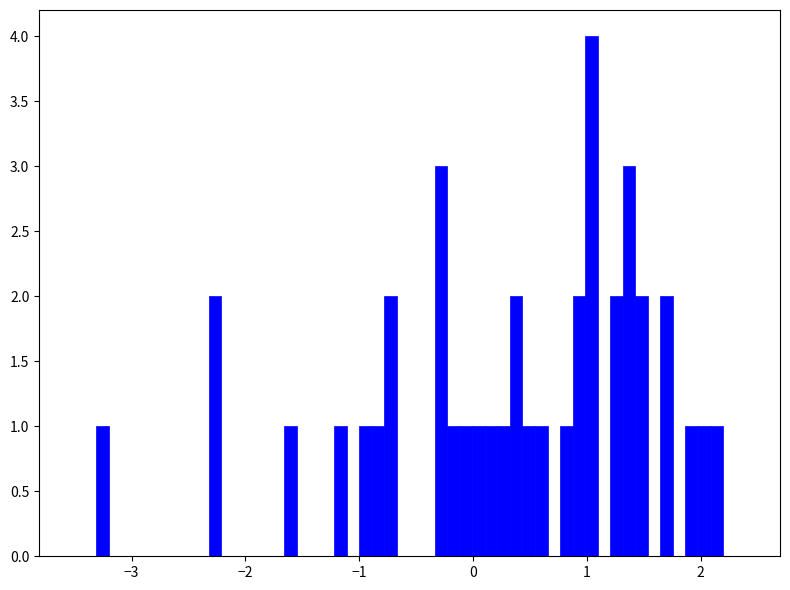

Read against the x-axis, roughly where is the centre of the tallest bar?

1.0